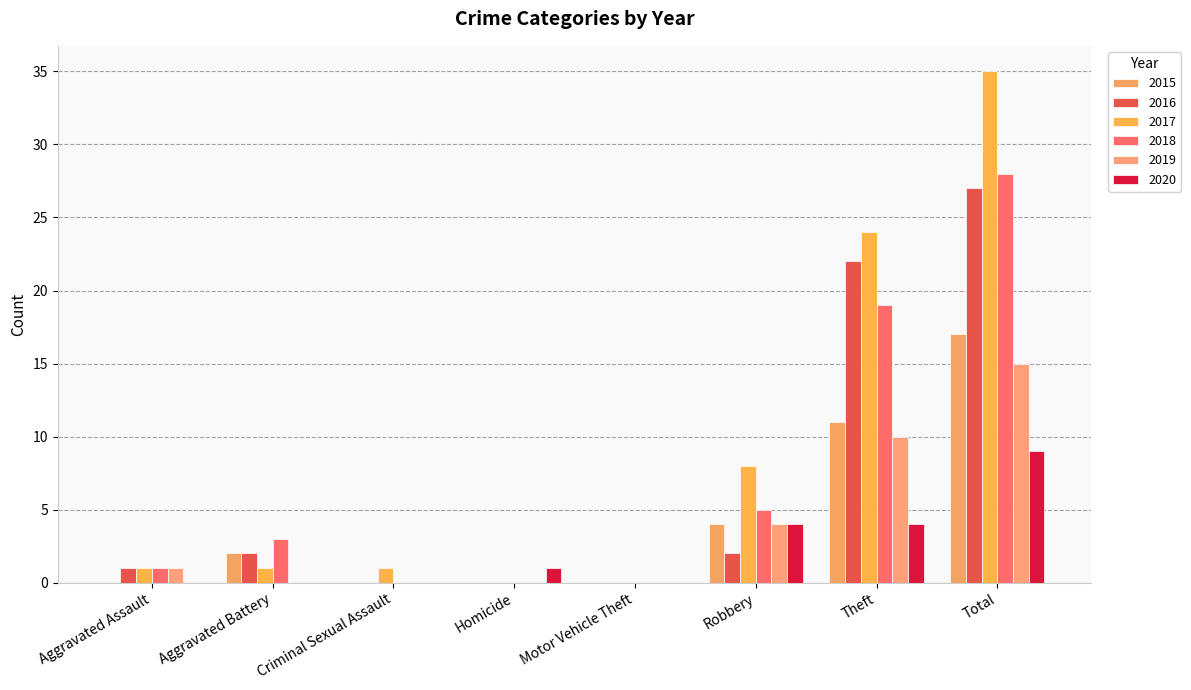

What is the difference between the second highest and second lowest values in the 2016 series?

22